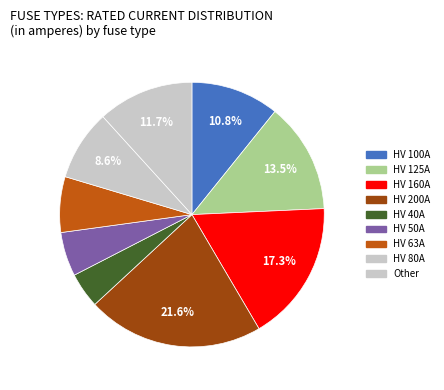

How many segments does this pie chart have?

9